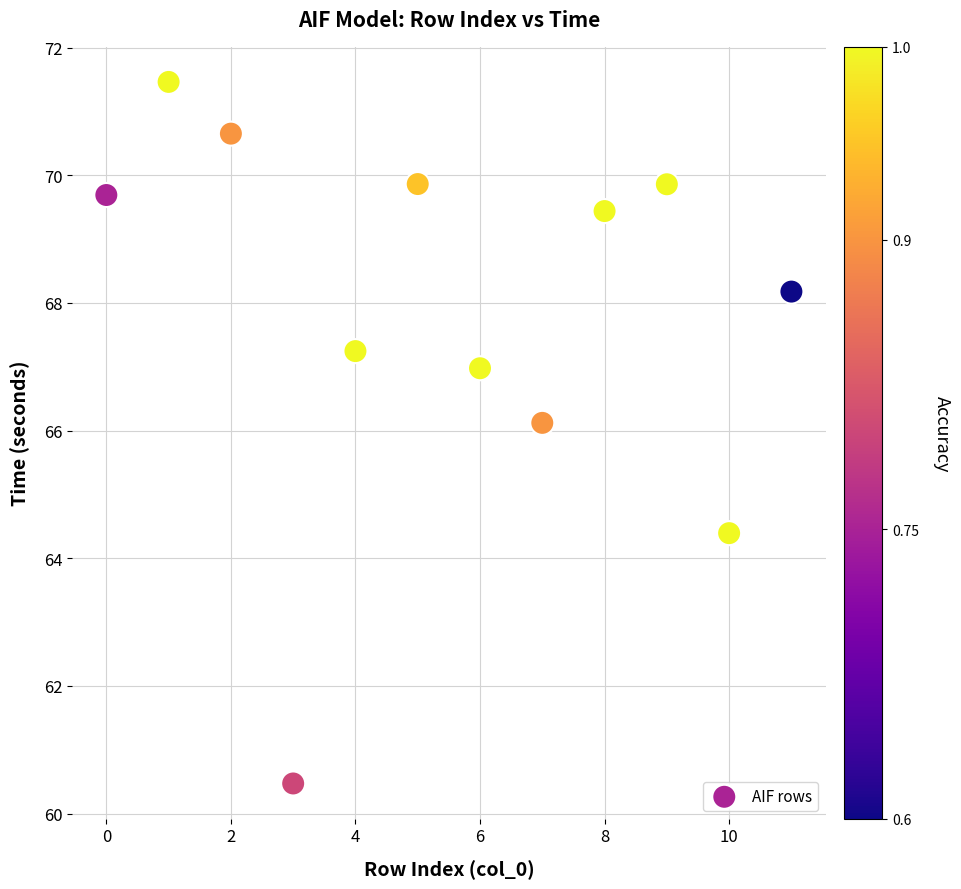

What Y value in the scatter plot is closest to 65?

64.4